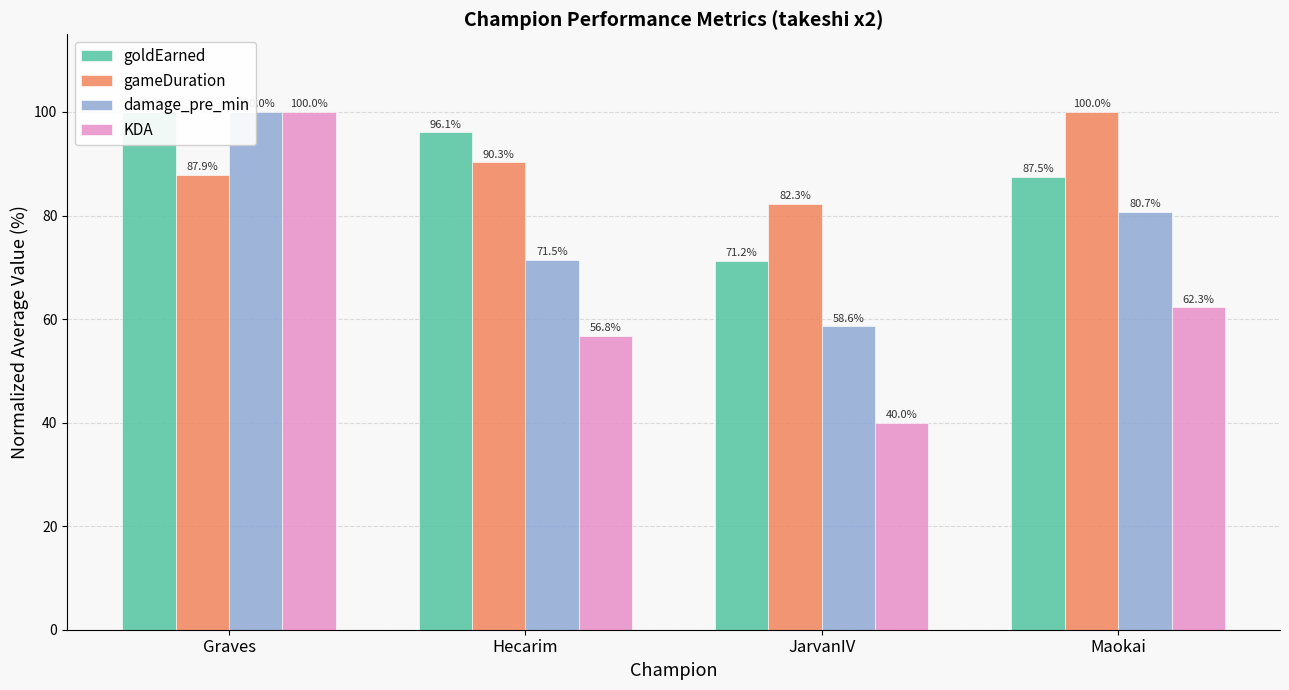

What is the average value of the goldEarned series?

88.7